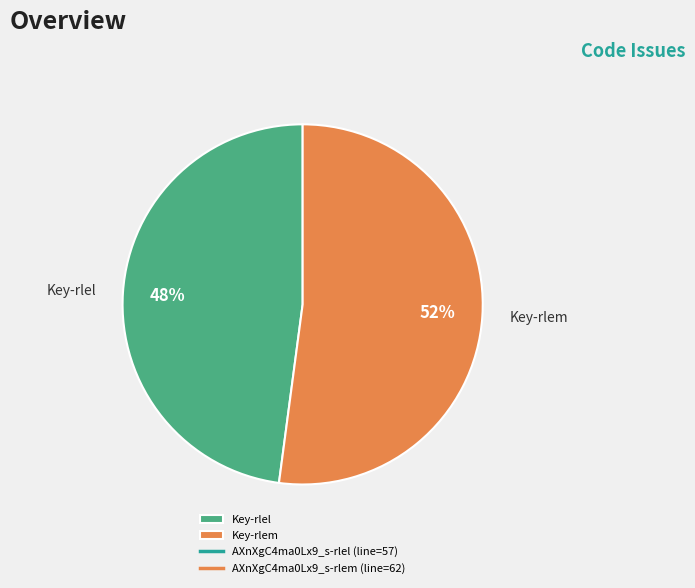

To the nearest percent, what percentage of the pie is Key-rlem?

52%